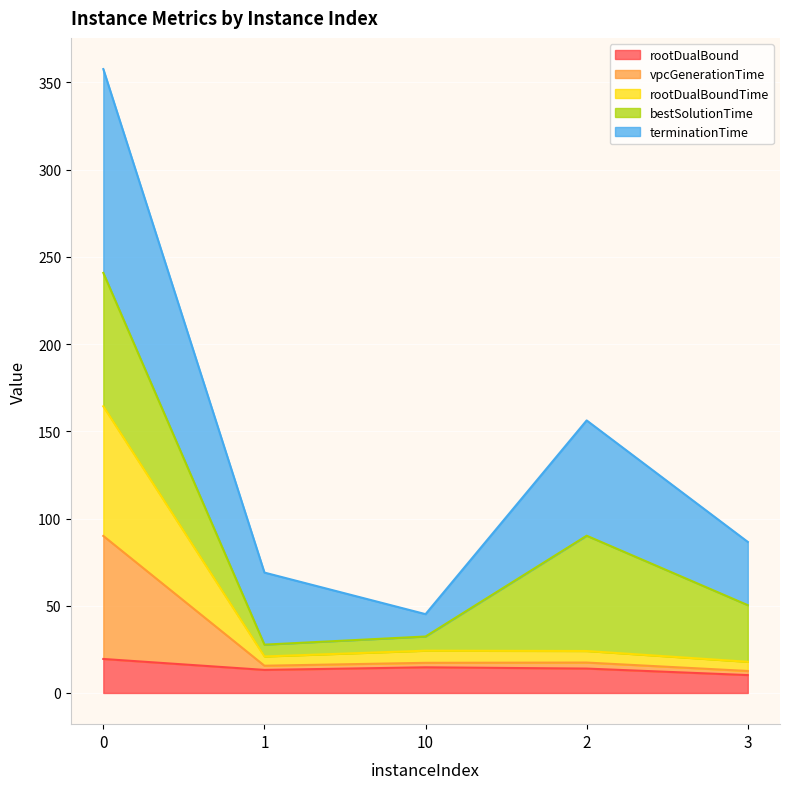

What is the lowest value of the rootDualBound series?

10.3